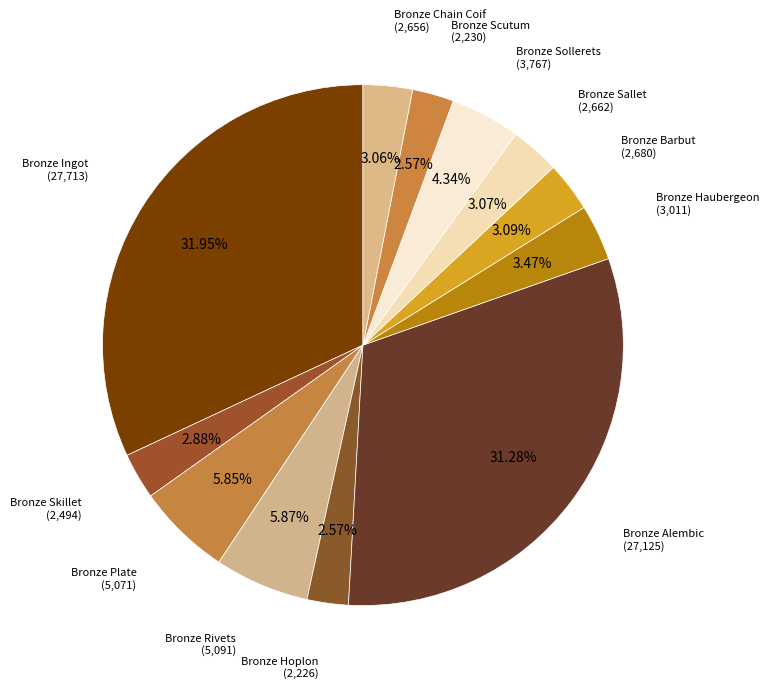

What is the smallest slice in the pie chart?

Bronze Hoplon